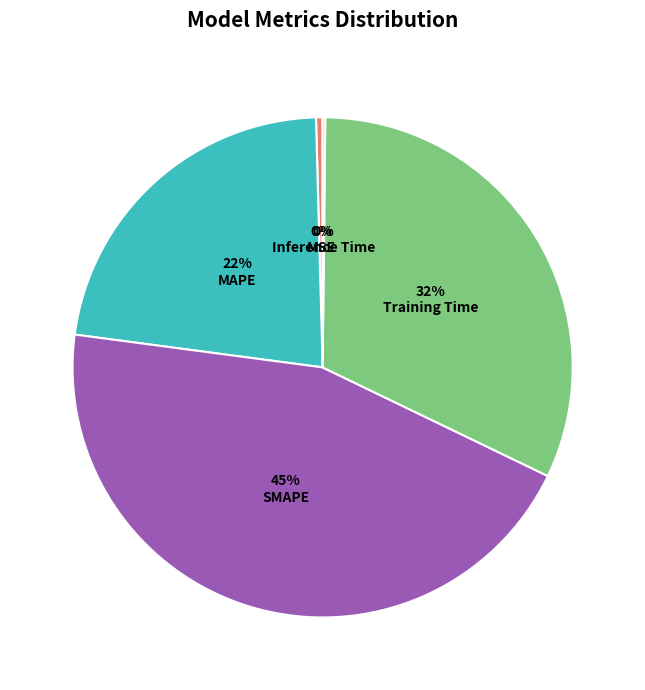

To the nearest percent, what is the average slice percentage?

20%